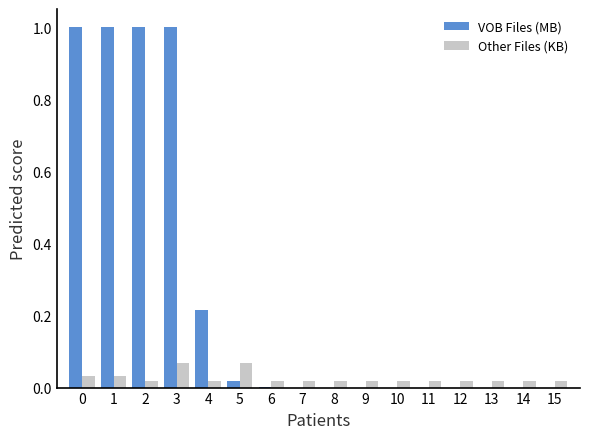

Which series changed the most between 4 and 15?

VOB Files (MB)